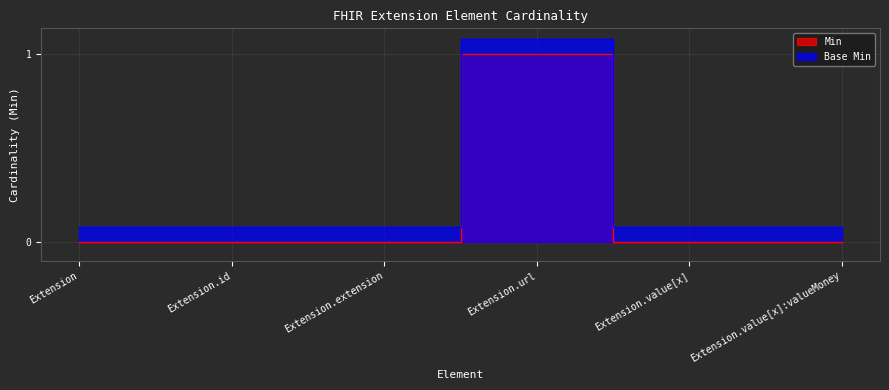

Reading right to left, list all the values displayed in this chart.

Min: 0.0	0.0	1.0	0.0	0.0	0.0
Base Min: 0.1	0.1	1.1	0.1	0.1	0.1